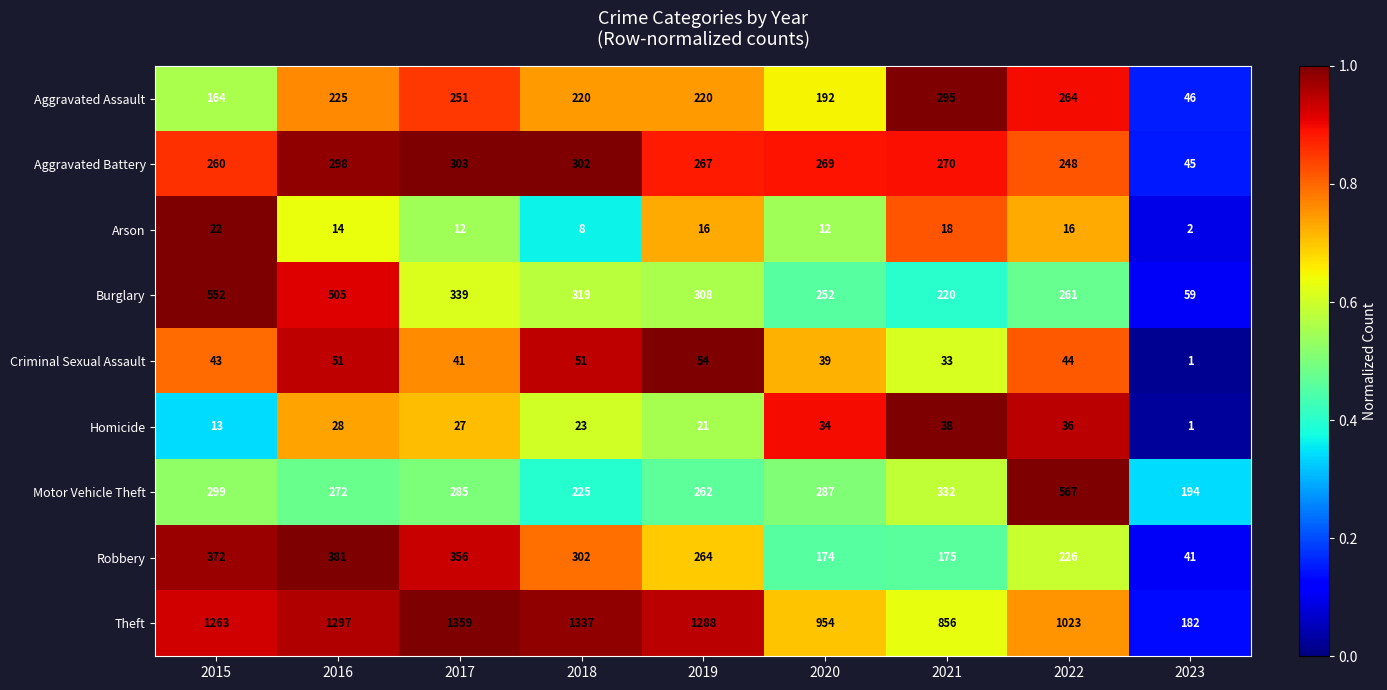

What is the sum of the Homicide values at 2019 and 2023?

22